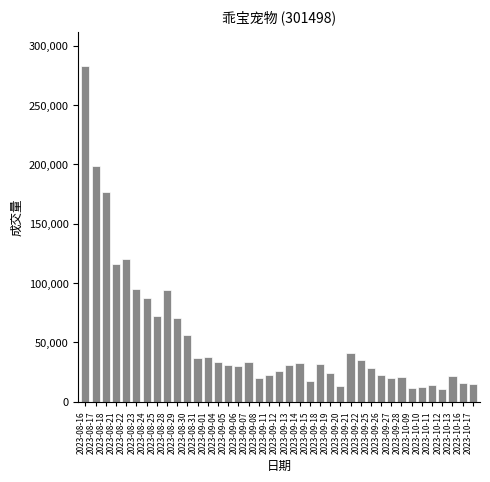

What is the value of the 4th bar from the left?

115988